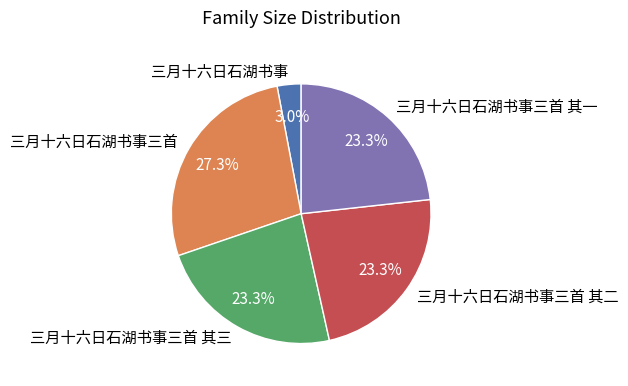

How many slices are in this pie chart?

5